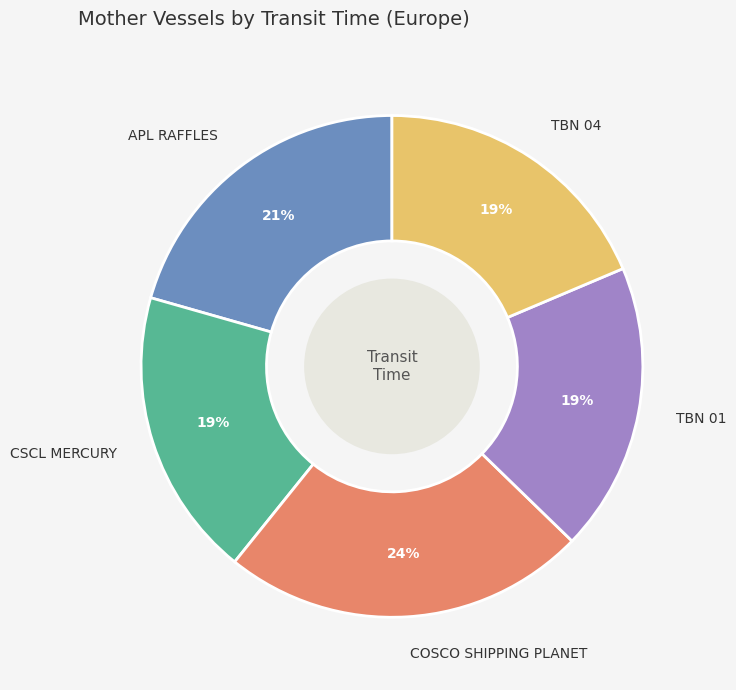

To the nearest percent, what percentage of the pie is TBN 04?

19%